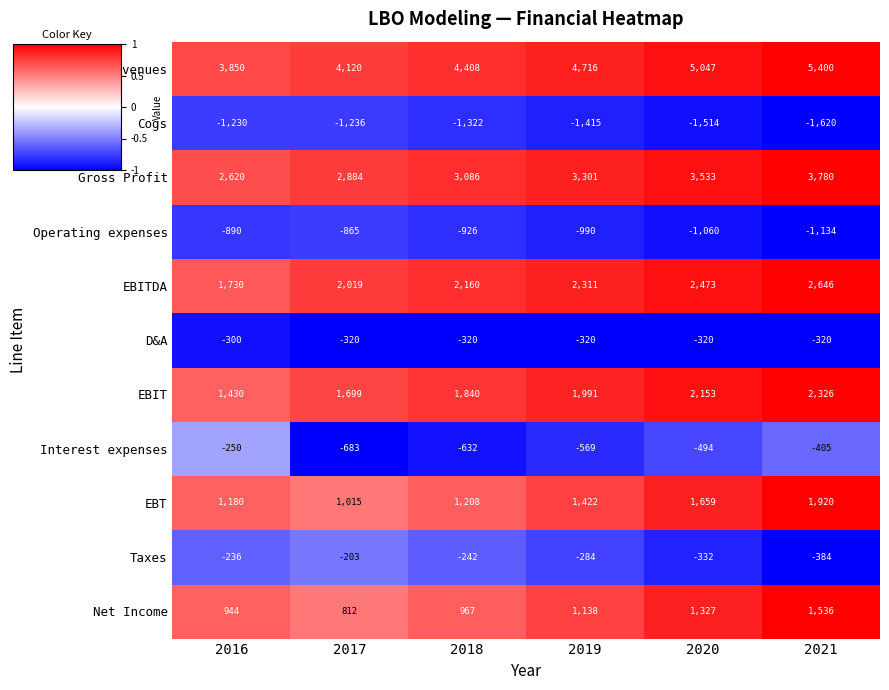

What is the maximum value shown in the chart?

5400